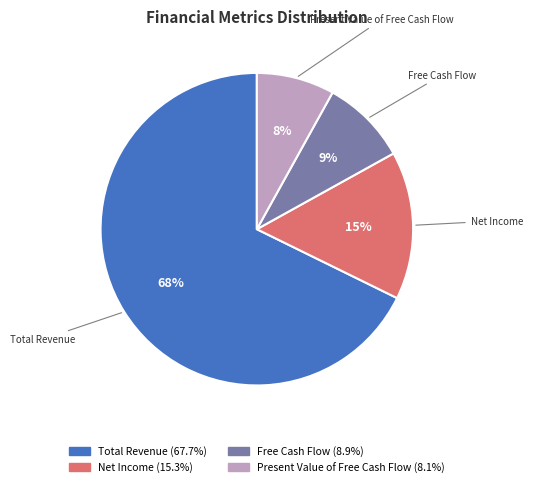

To the nearest percent, what percentage of the pie is Present Value of Free Cash Flow?

8%